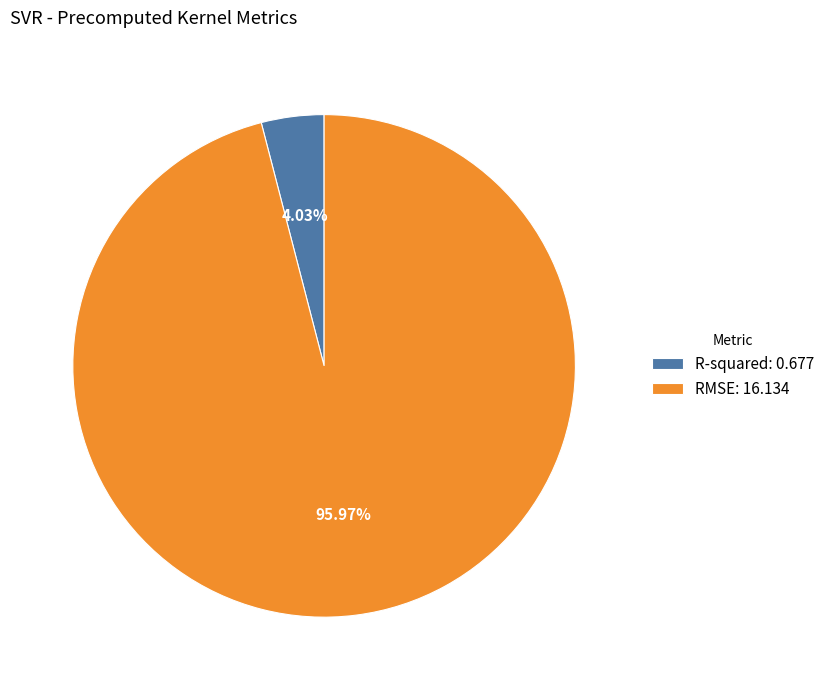

Does RMSE represent more than half of the total?

Yes